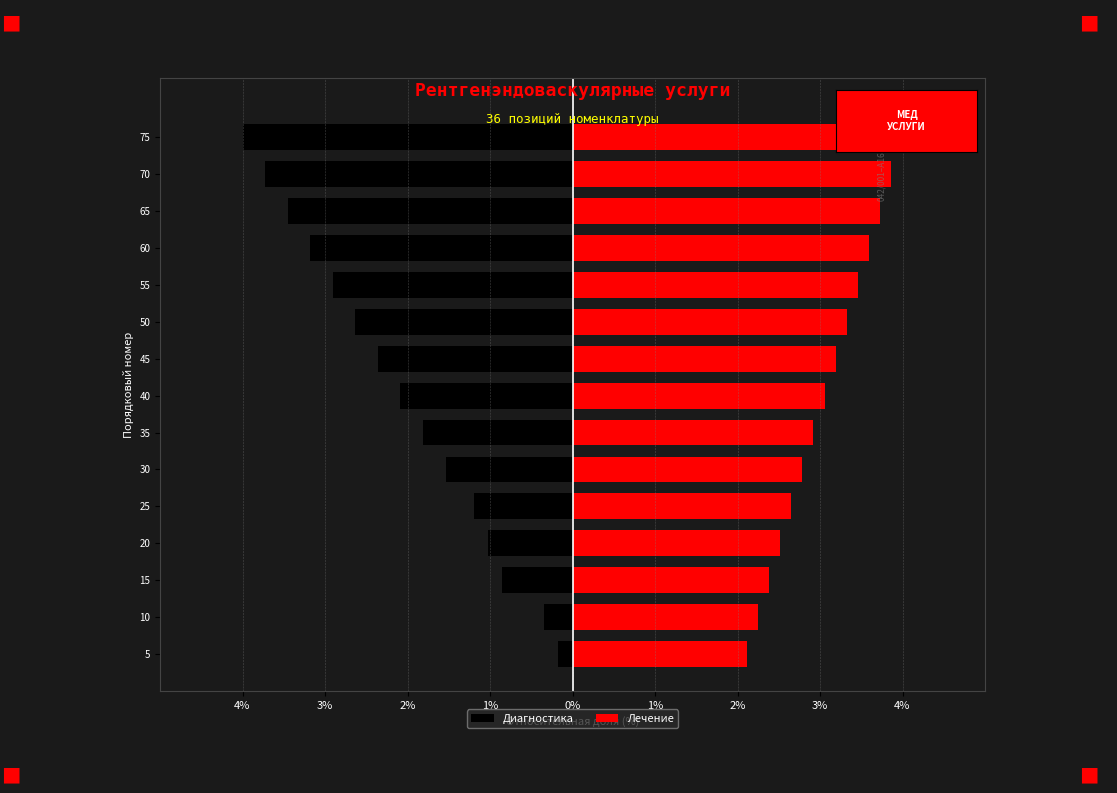

What is the greatest value displayed?

4.0